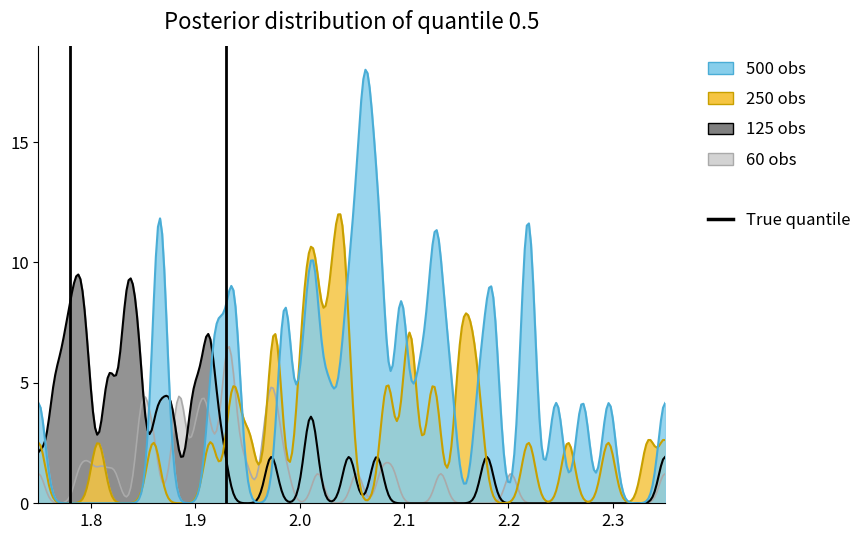

How many lines are shown in the chart?

1